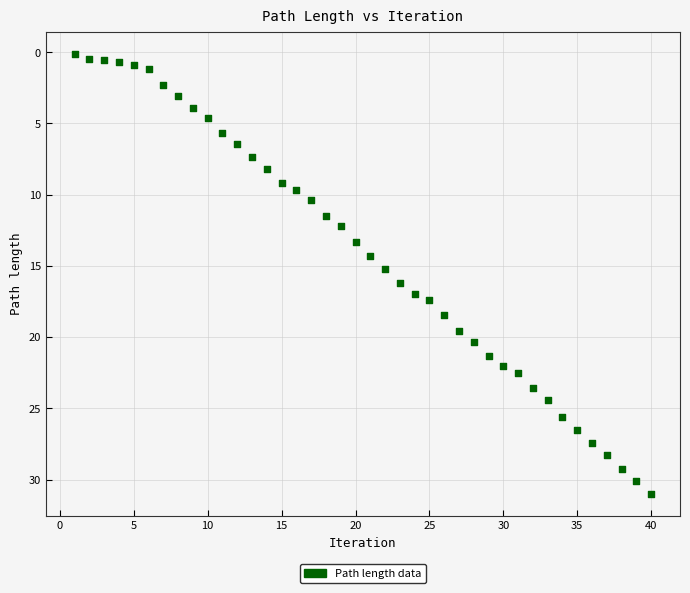

What is the range of X values (max minus min)?

39.0